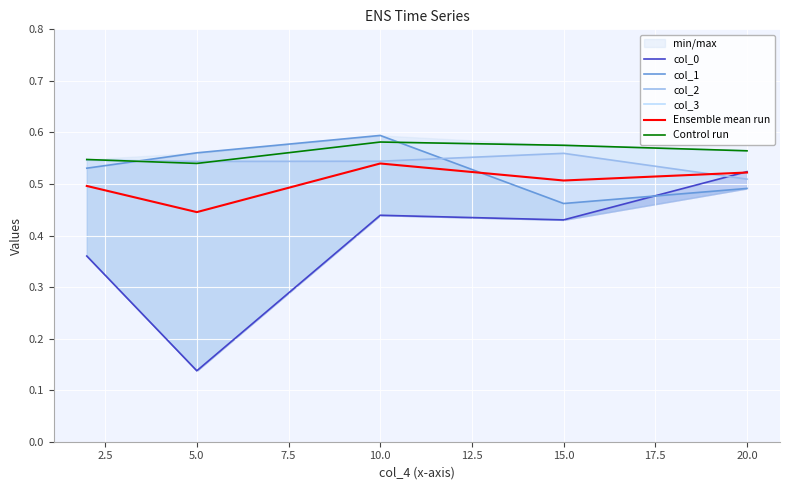

True or false: col_0 has a value of 0.6 at 10.0.

False